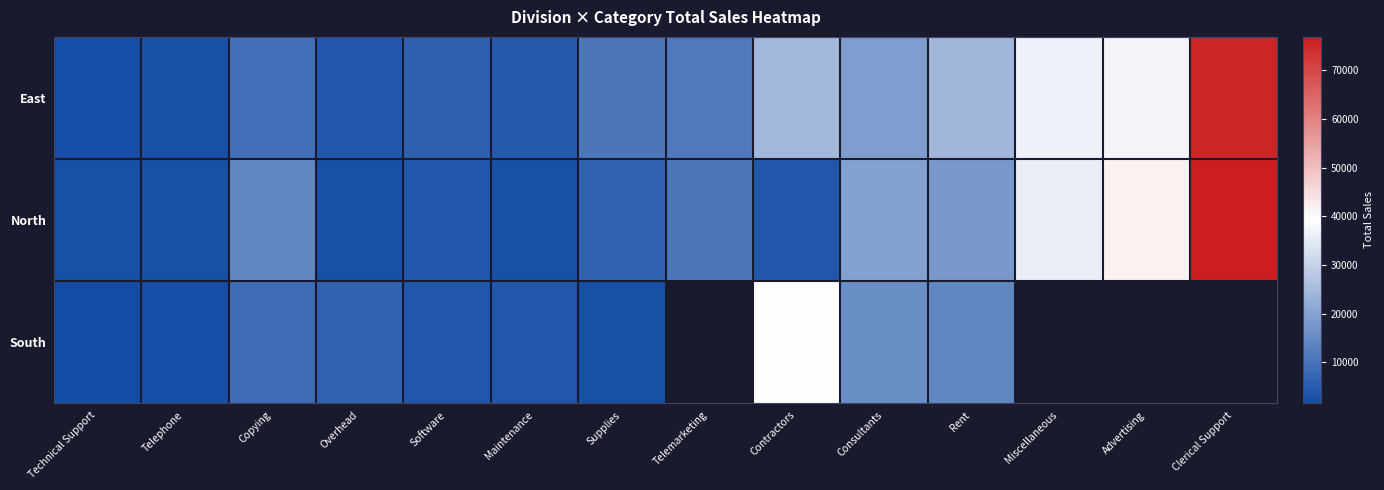

How many data points does each series have?

14